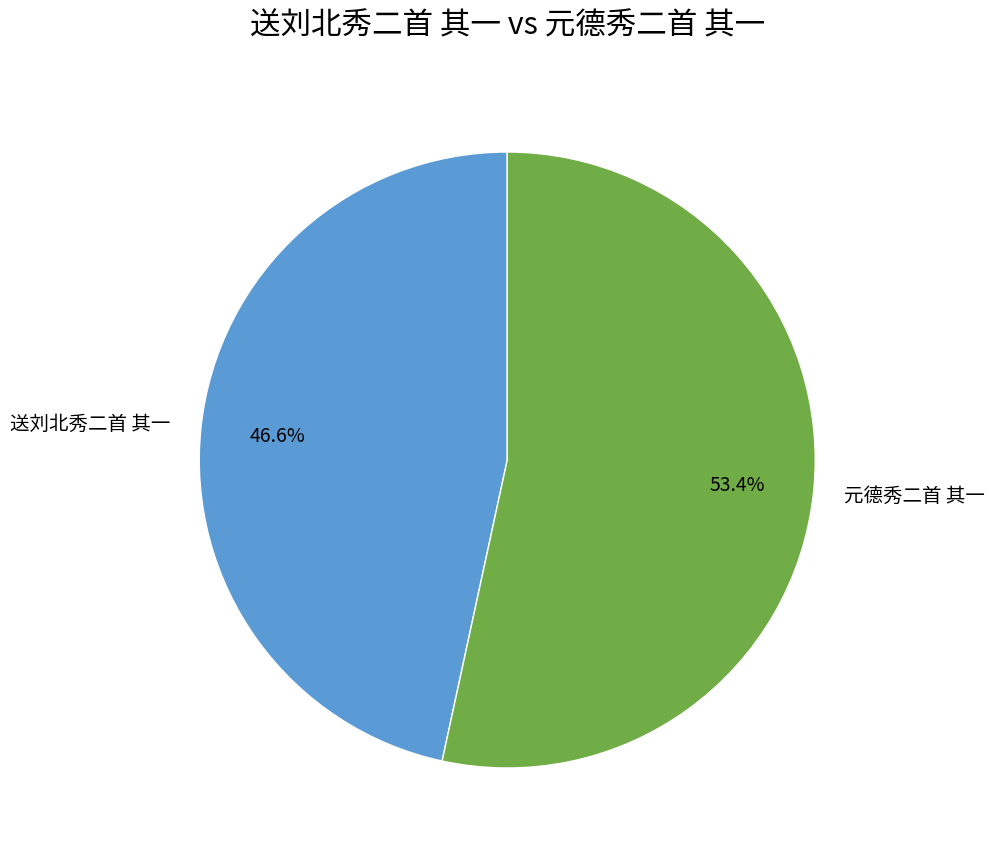

Count the number of slices in the pie.

2